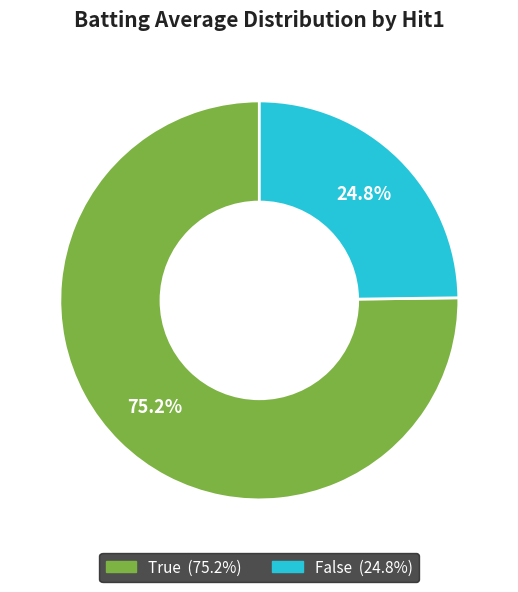

Is there any slice that represents more than half of the pie?

Yes